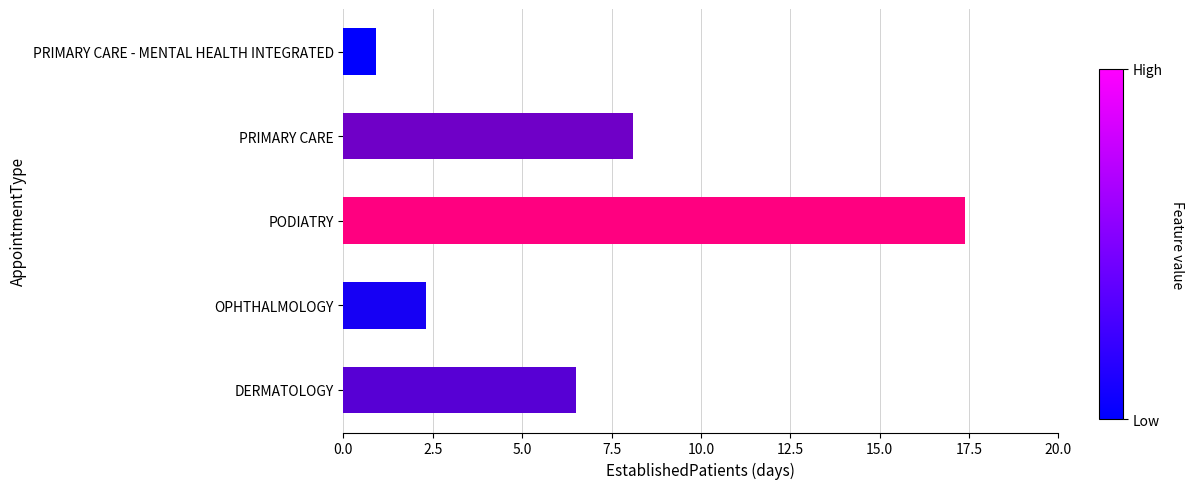

What is the average value?

7.0